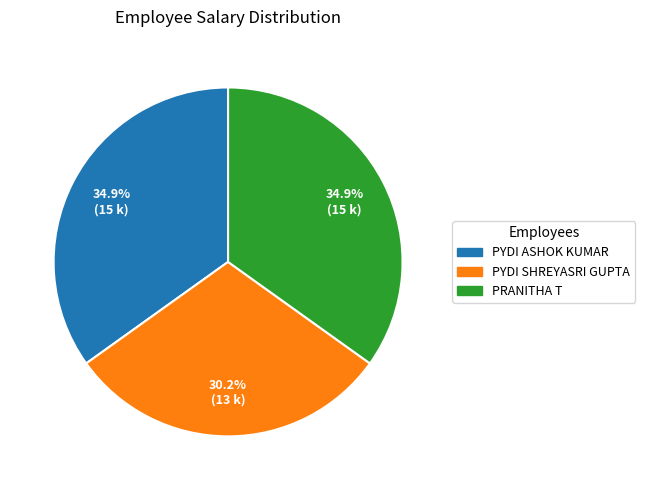

Is the sum of PYDI SHREYASRI GUPTA and PRANITHA T greater than half?

Yes